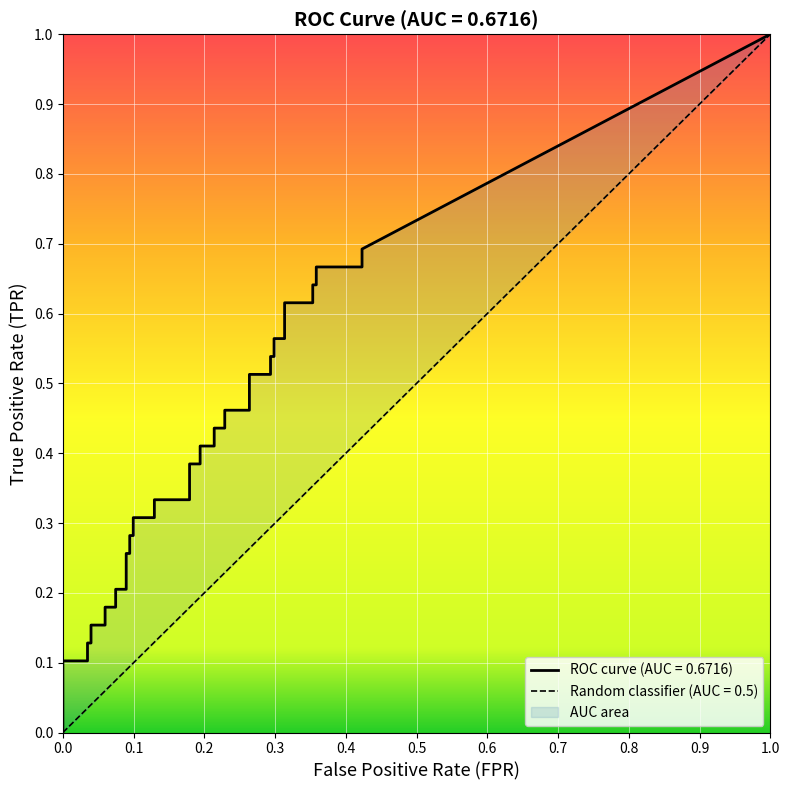

Count the number of data series in this chart.

2